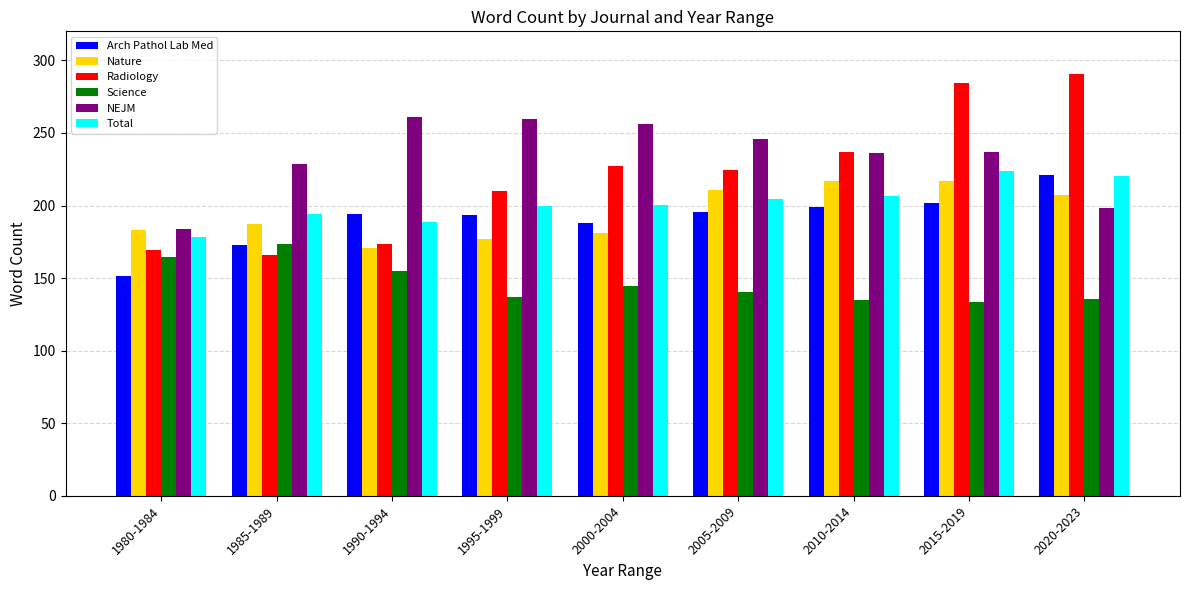

What is the average value of the NEJM series?

233.9